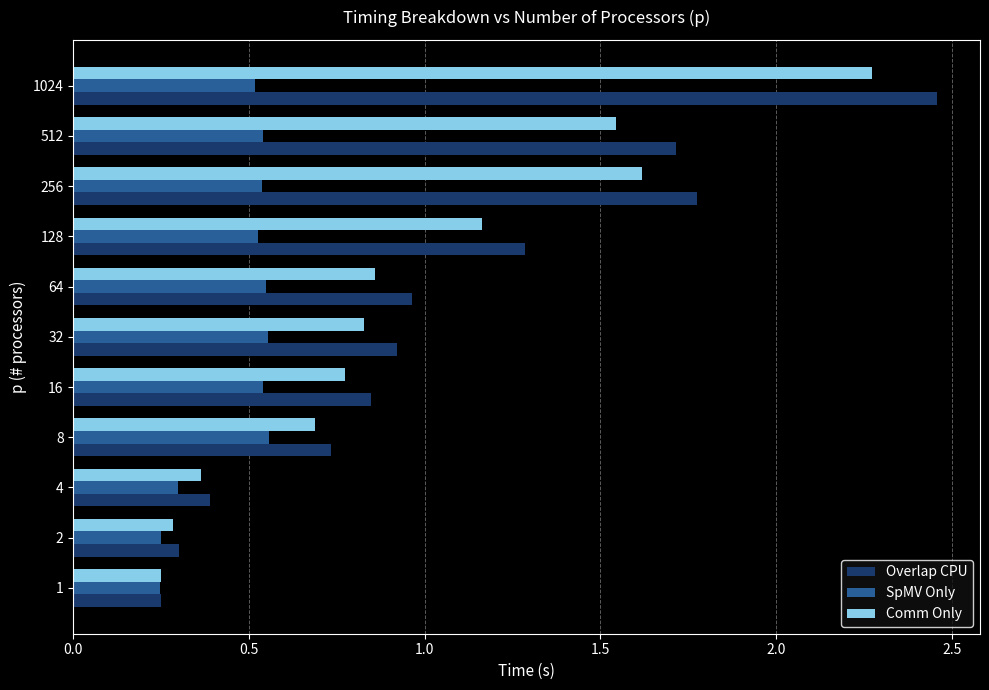

What is the sum of all Comm Only values?

10.6